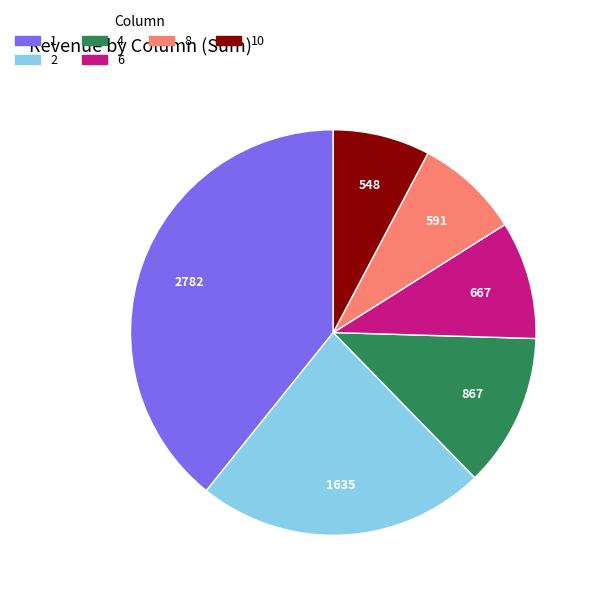

Approximately how many times larger is the value at 10 compared to 4?

0.6